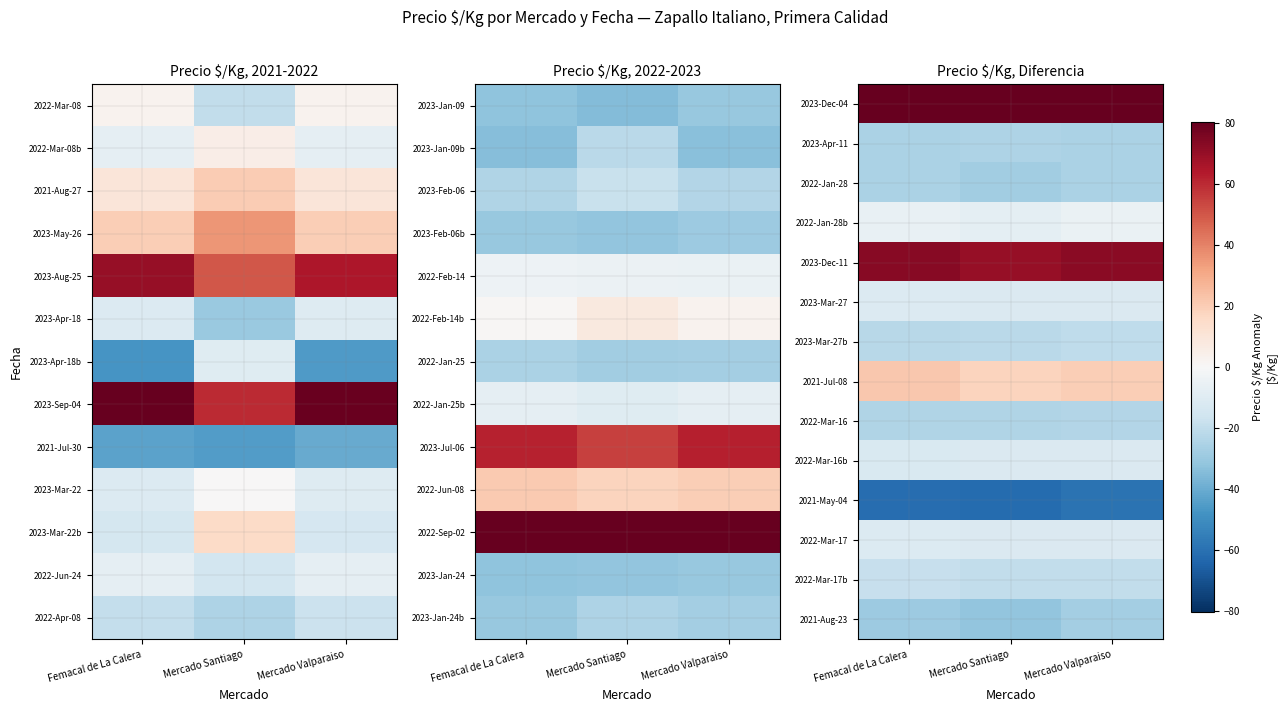

Is it true that 2023-Mar-27 equals -11.2 at Femacal de La Calera?

True